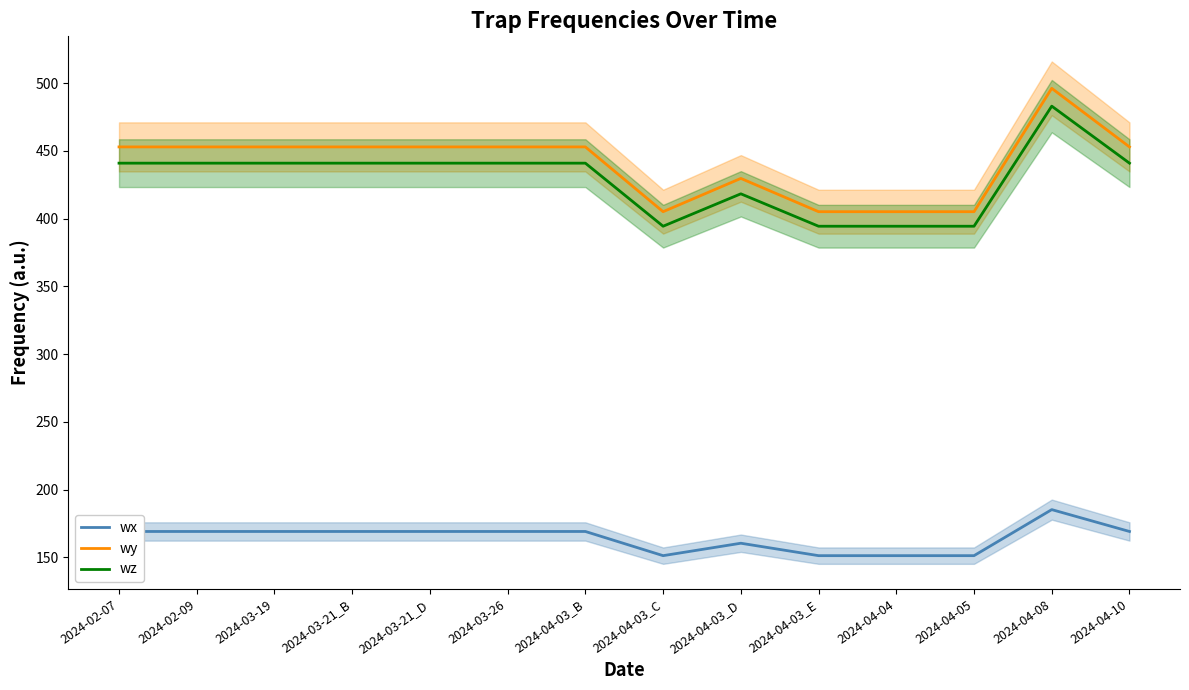

What are all the series names shown in the legend?

wx, wy, wz